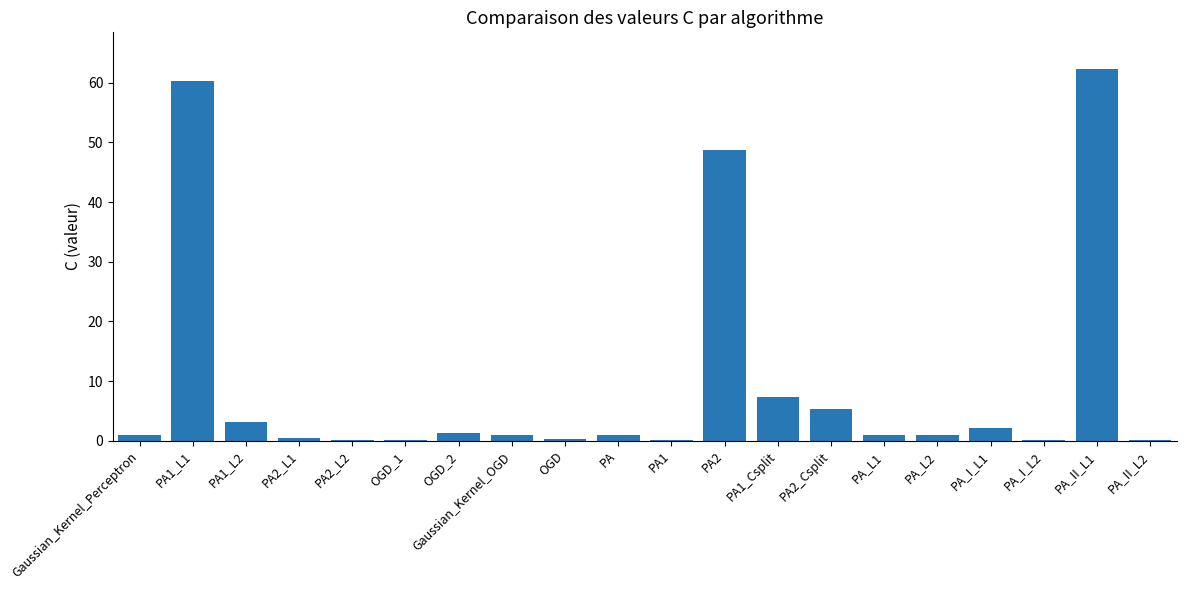

Which label corresponds to the largest value in the chart?

PA_II_L1